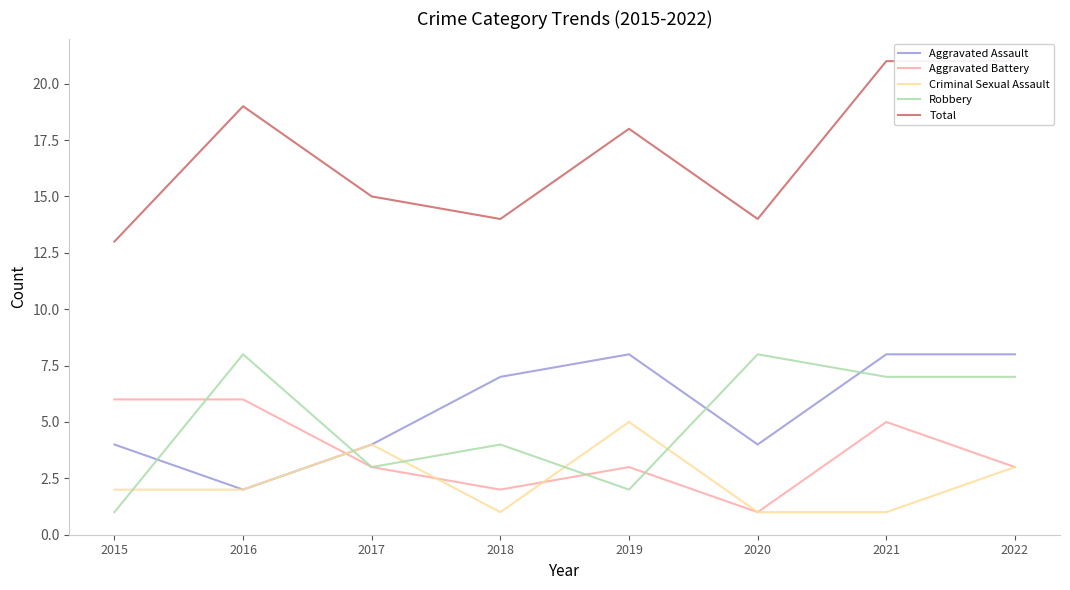

At how many categories does at least one series exceed 19?

2